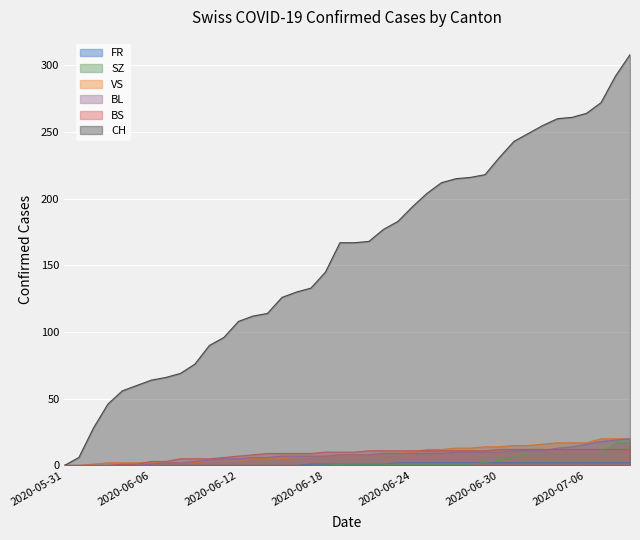

Rank the series at 2020-06-02 from lowest to highest value.

BL, BS, SZ, FR, VS, CH